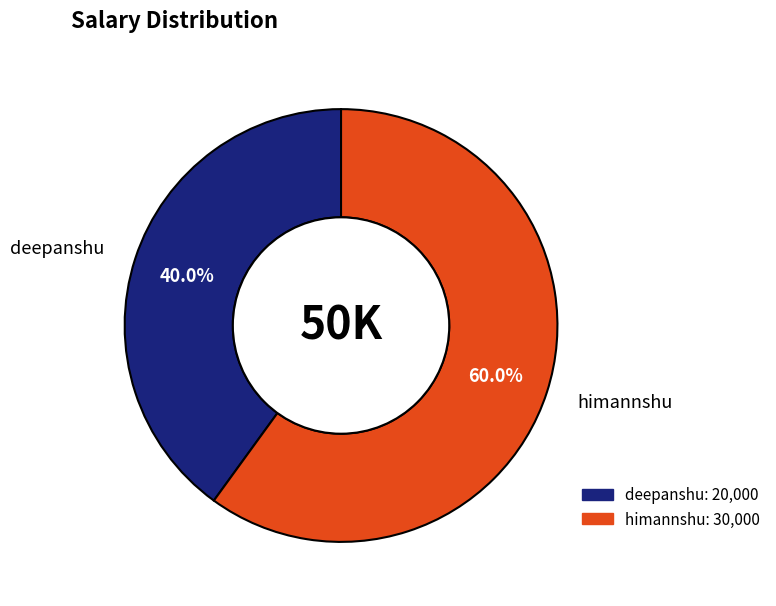

Count the number of slices in the pie.

2